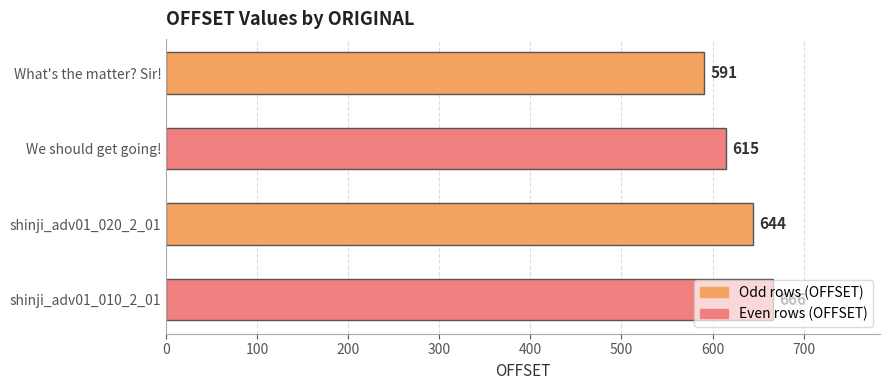

What is the sum of all values?

2516